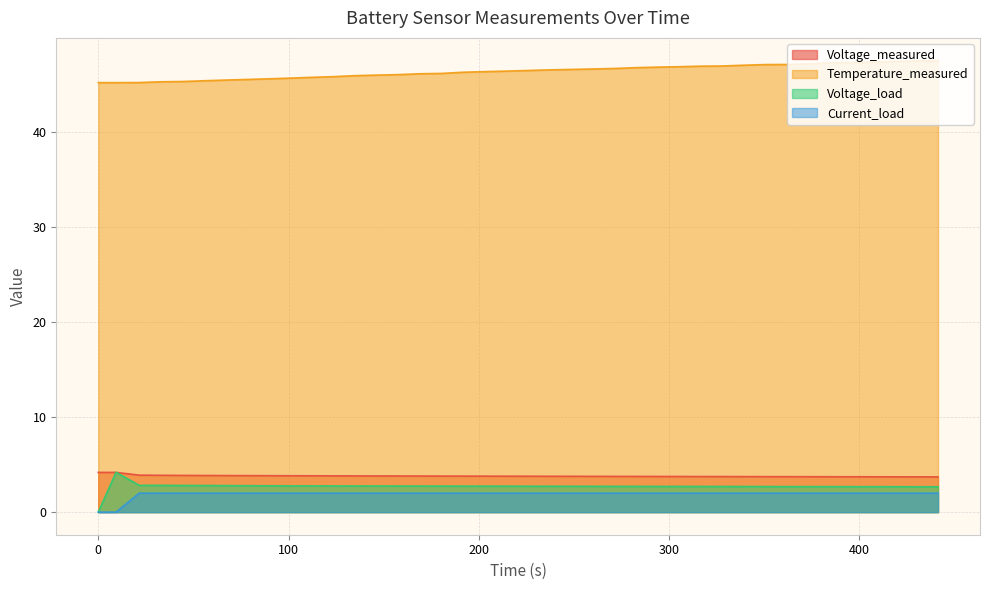

True or false: Voltage_load and Current_load cross at least once.

True